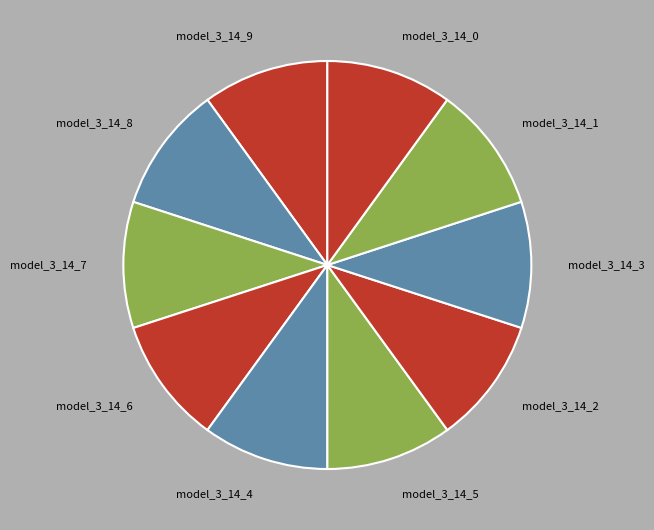

Do model_3_14_6 and model_3_14_1 together represent more than half of the pie?

No